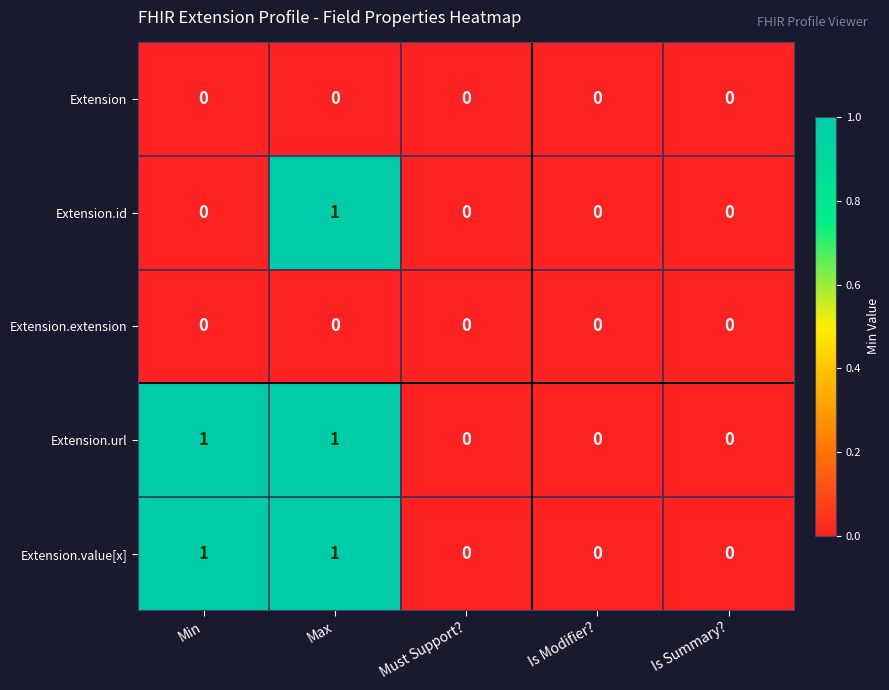

Count the number of data series in this chart.

5